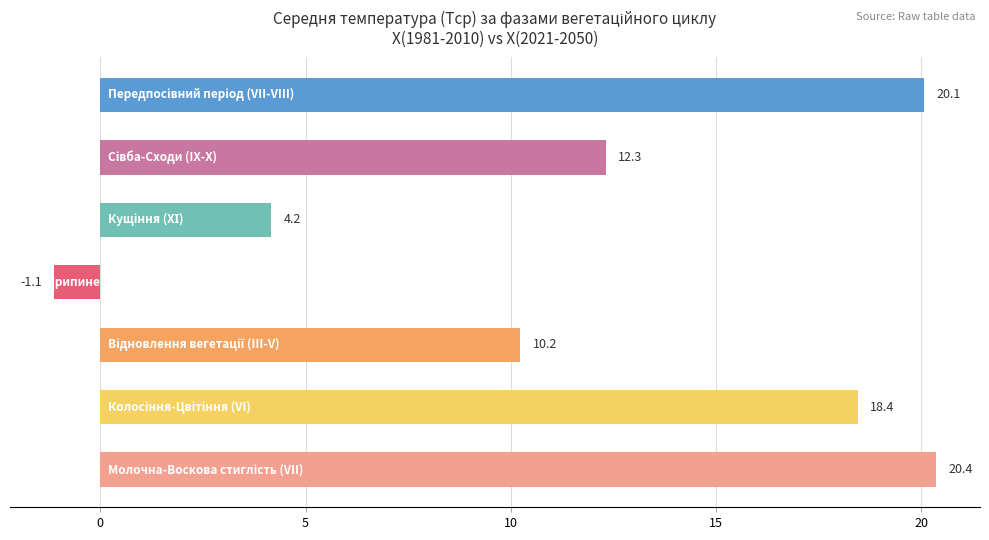

Does the chart contain any negative values?

Yes